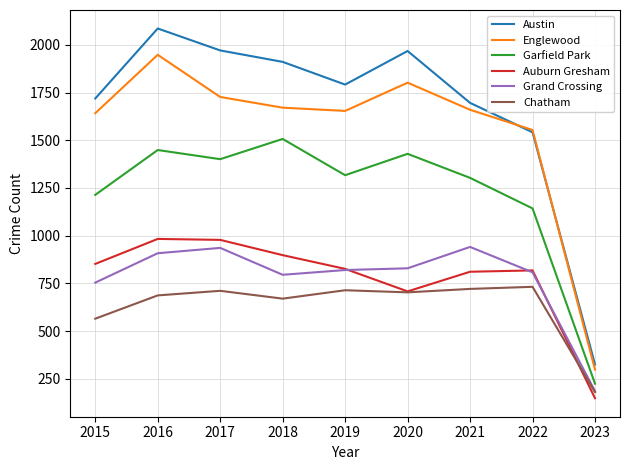

True or false: Chatham has a value of 323 at 2021.

False